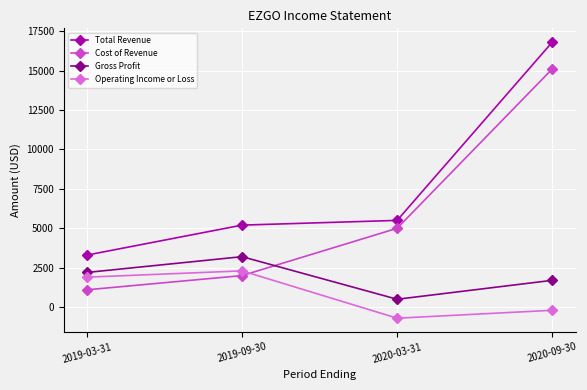

At which label is Cost of Revenue closest to 8100?

2020-03-31